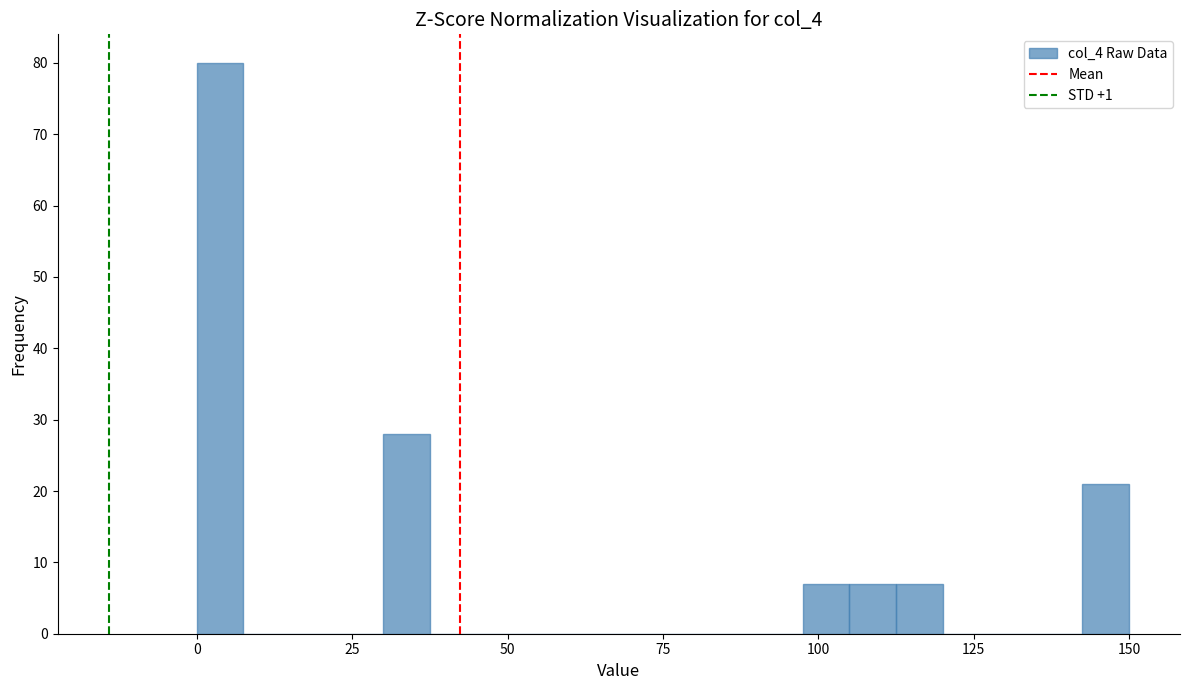

Read against the x-axis, roughly where is the centre of the tallest bar?

5